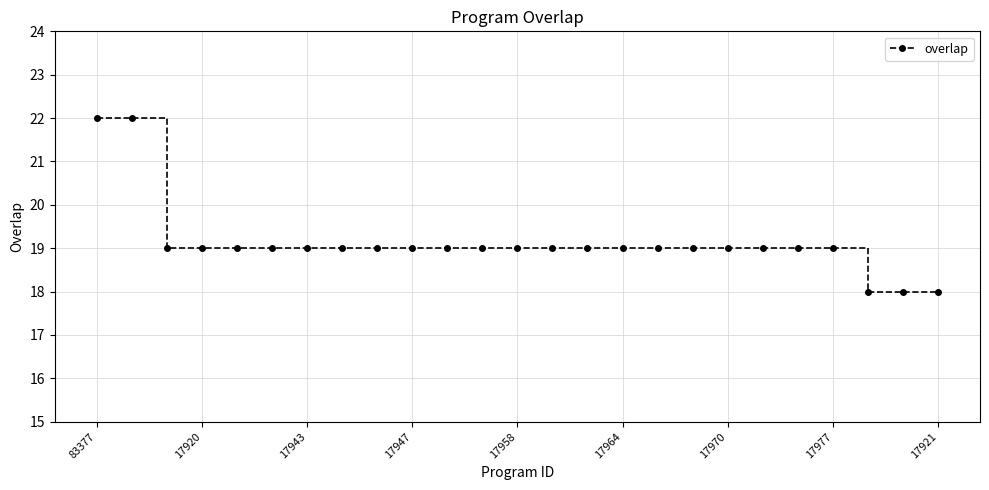

What is the value of the 9th point from the left?

19